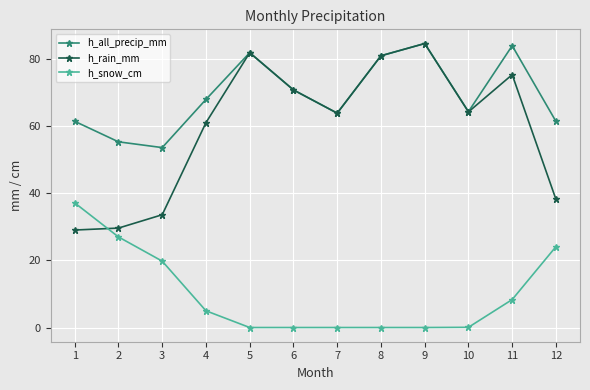

How many data points in h_snow_cm are above 4?

6